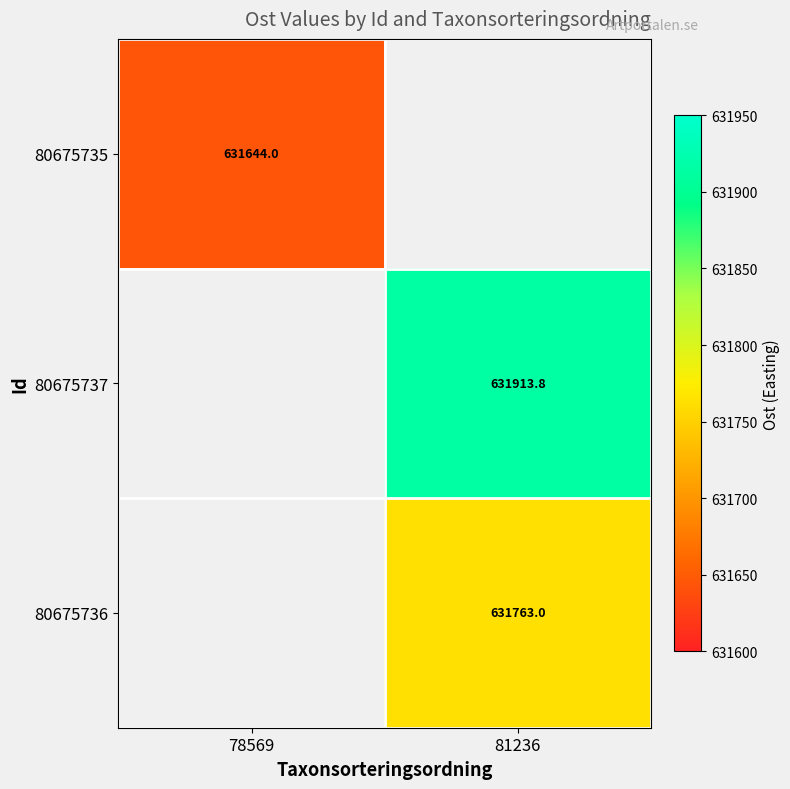

At how many categories does at least one series exceed 631771?

1